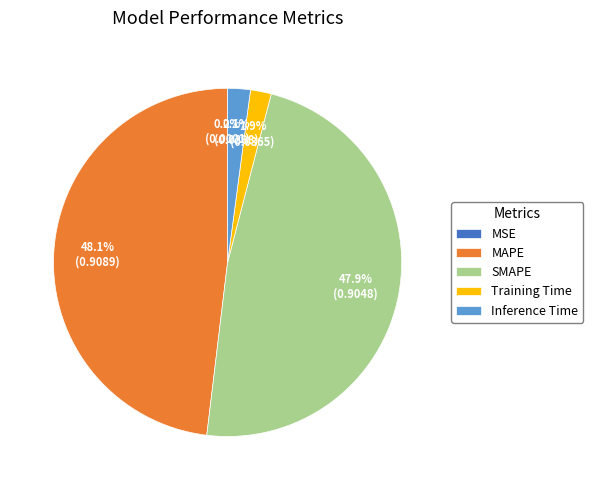

Which has a higher value, MAPE or Inference Time?

MAPE